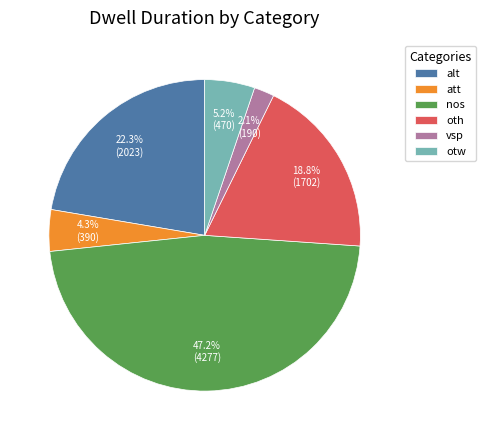

What is the smallest slice in the pie chart?

vsp